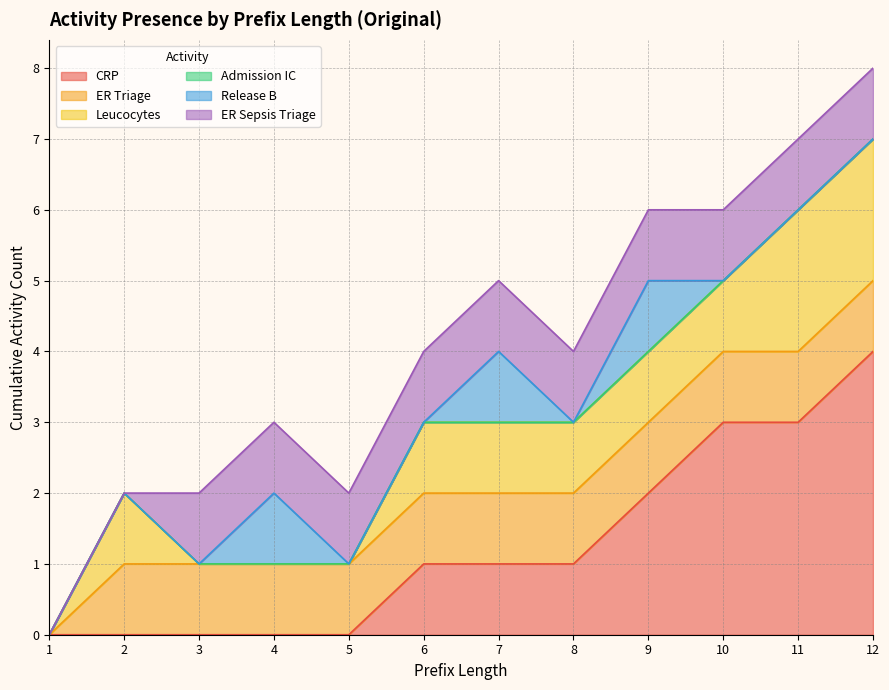

Reading left to right, what are all the values shown in this chart?

CRP: 0	0	0	0	0	1	1	1	2	3	3	4
ER Triage: 0	1	1	1	1	1	1	1	1	1	1	1
Leucocytes: 0	1	0	0	0	1	1	1	1	1	2	2
Admission IC: 0	0	0	0	0	0	0	0	0	0	0	0
Release B: 0	0	0	1	0	0	1	0	1	0	0	0
ER Sepsis Triage: 0	0	1	1	1	1	1	1	1	1	1	1